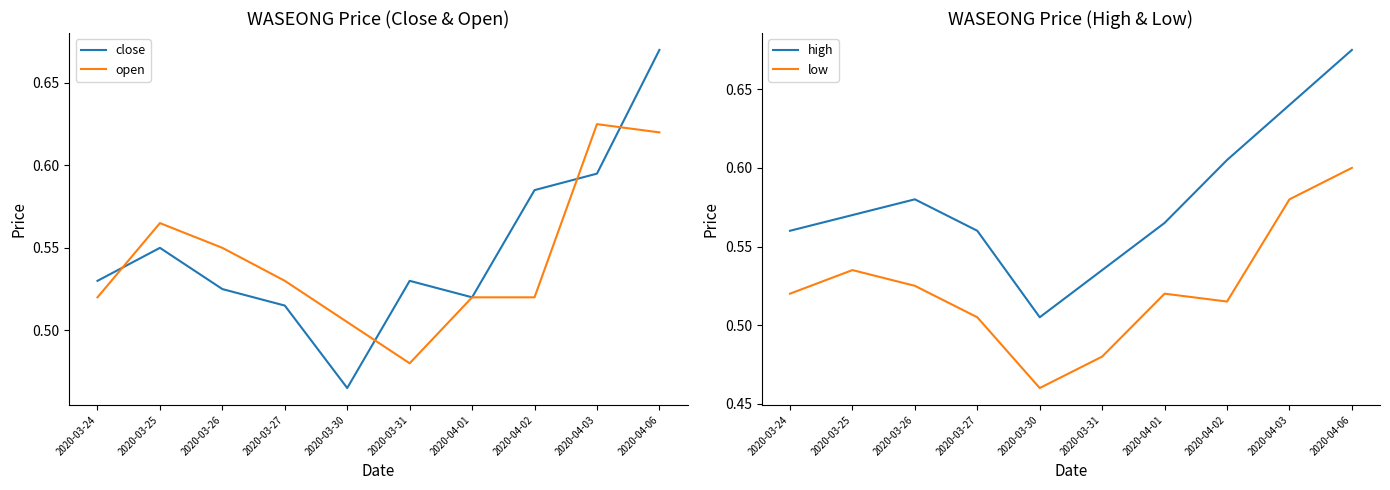

How many close values are between 0 and 1?

10